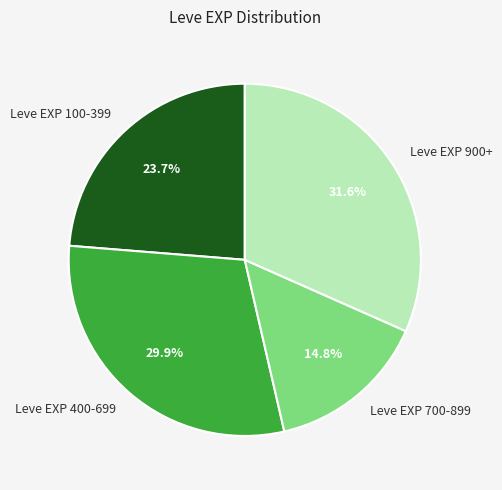

Does Leve EXP 700-899 account for over 50% of the chart?

No